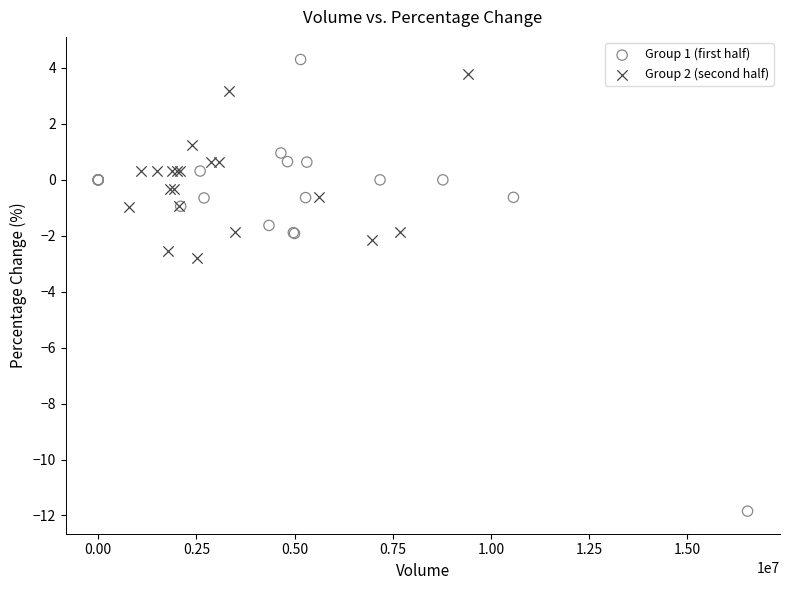

Which series has the widest spread of Y values?

Group 1 (first half)